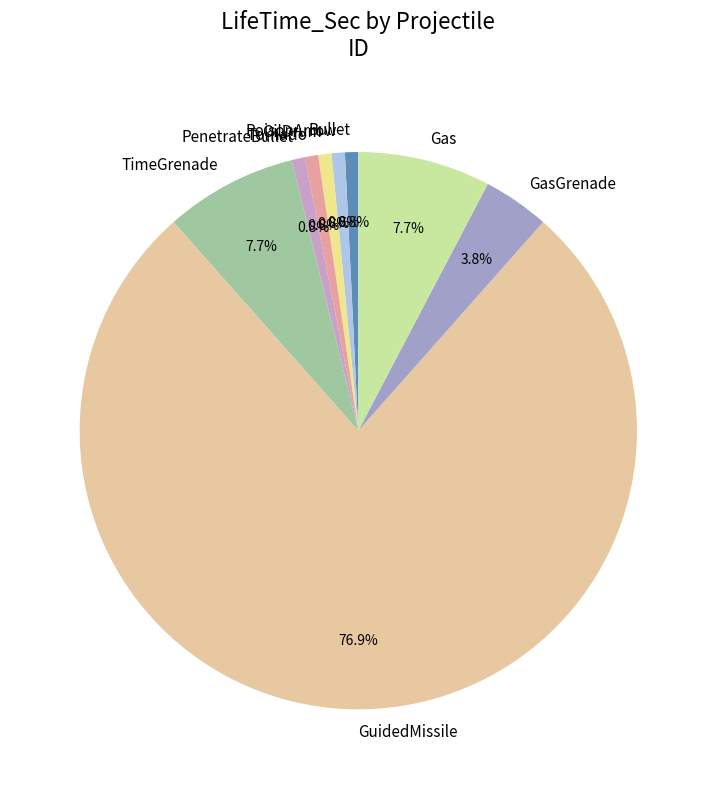

How many segments does this pie chart have?

9